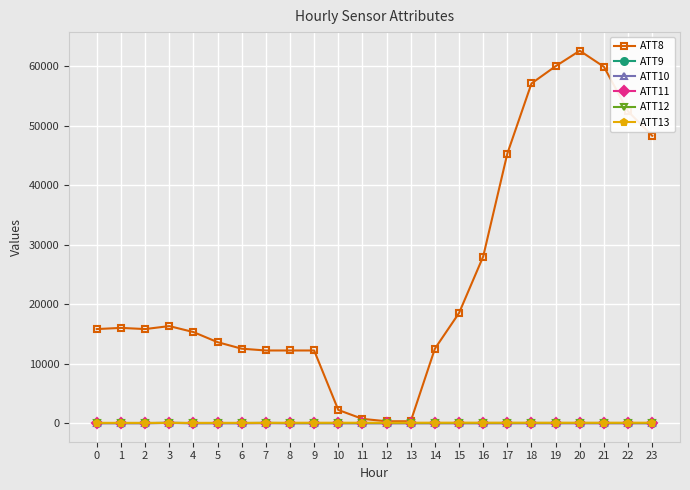

The value of ATT8 at 5 is 3832.2. True or false?

False